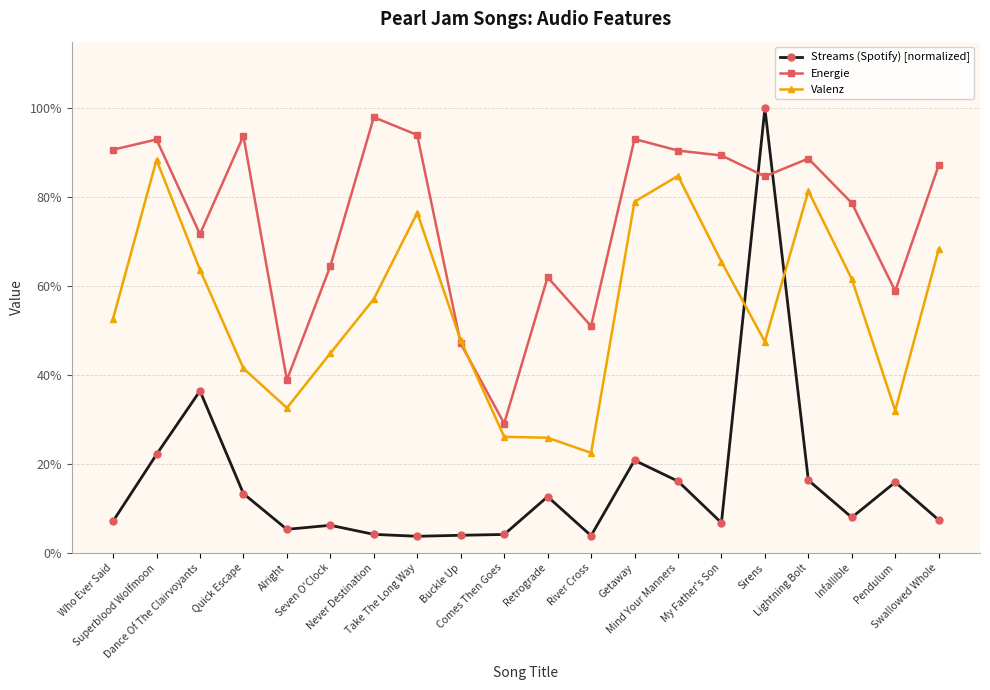

Between which two adjacent categories do Energie and Streams (Spotify) [normalized] first intersect?

My Father's Son and Sirens